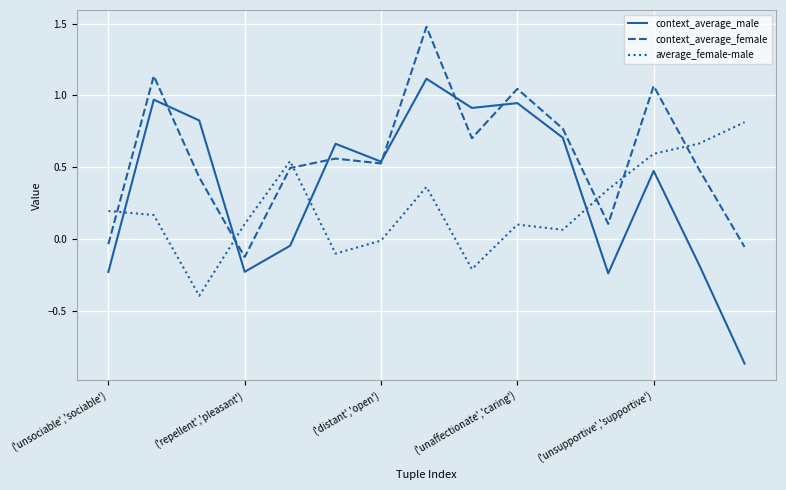

Which series has the largest range (max minus min)?

context_average_male